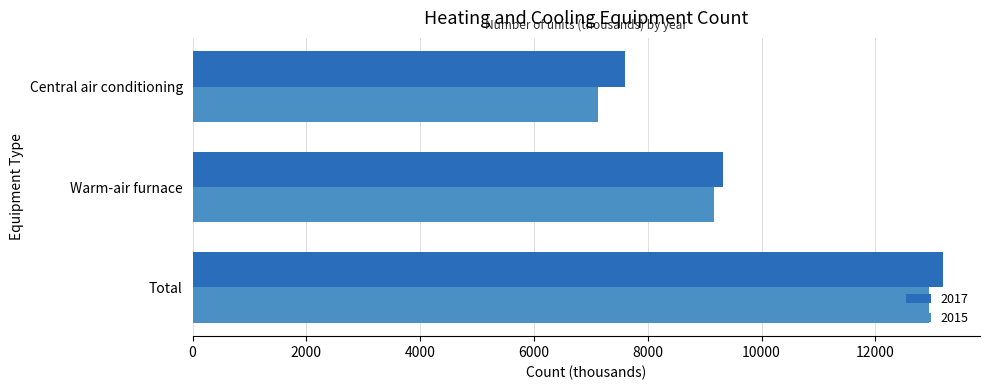

At which category is the sum across all series the highest?

Total